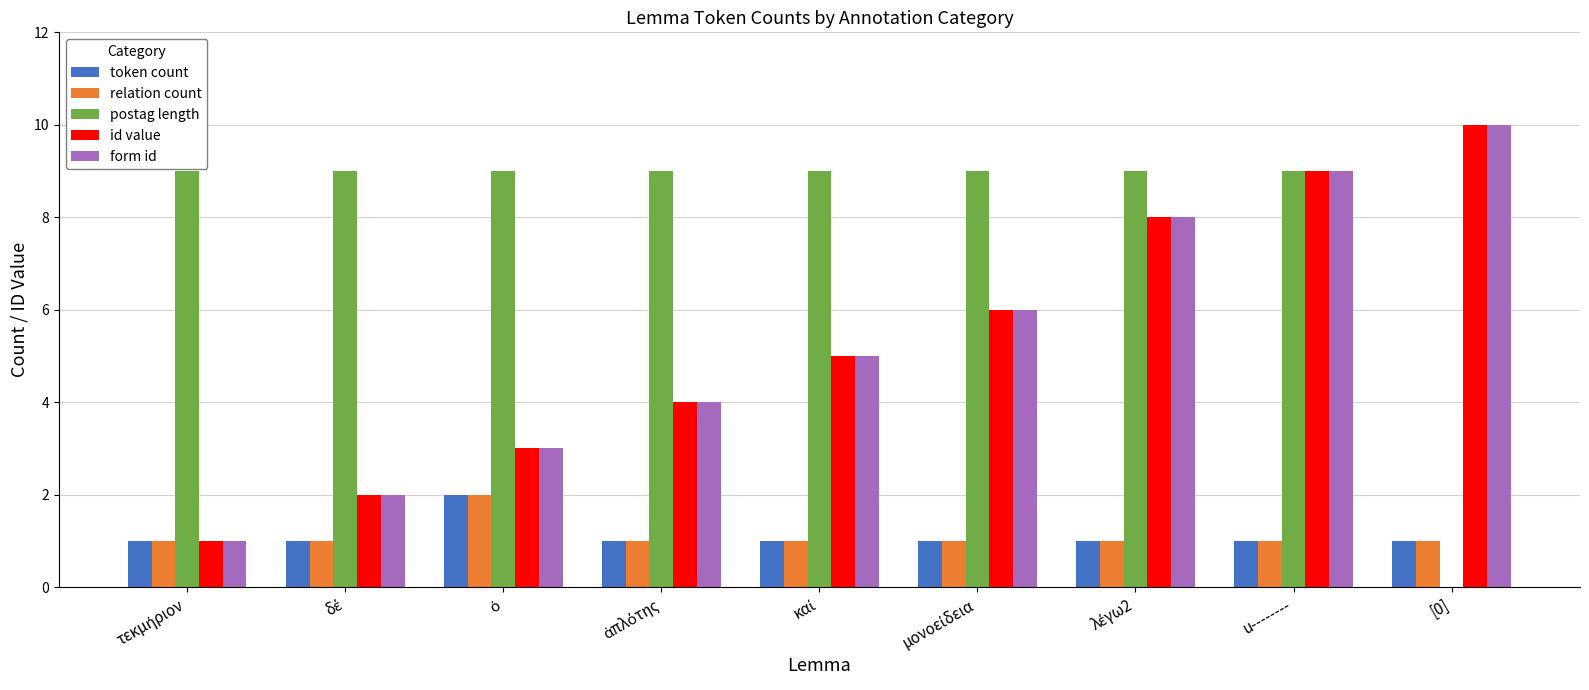

At which category is the sum across all series the highest?

u--------